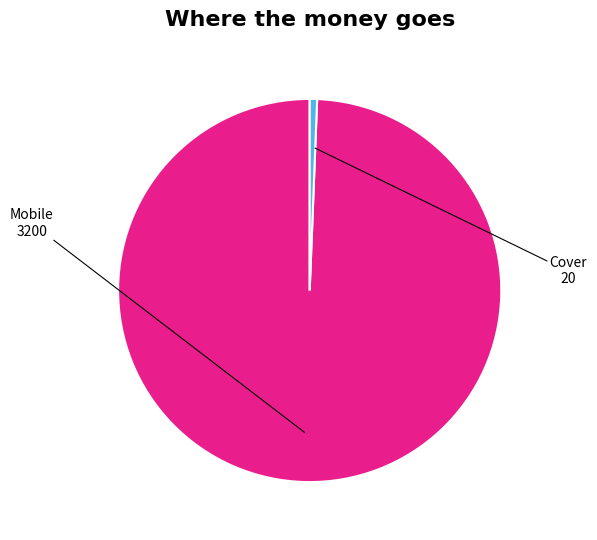

Do Cover and Mobile together represent more than half of the pie?

Yes